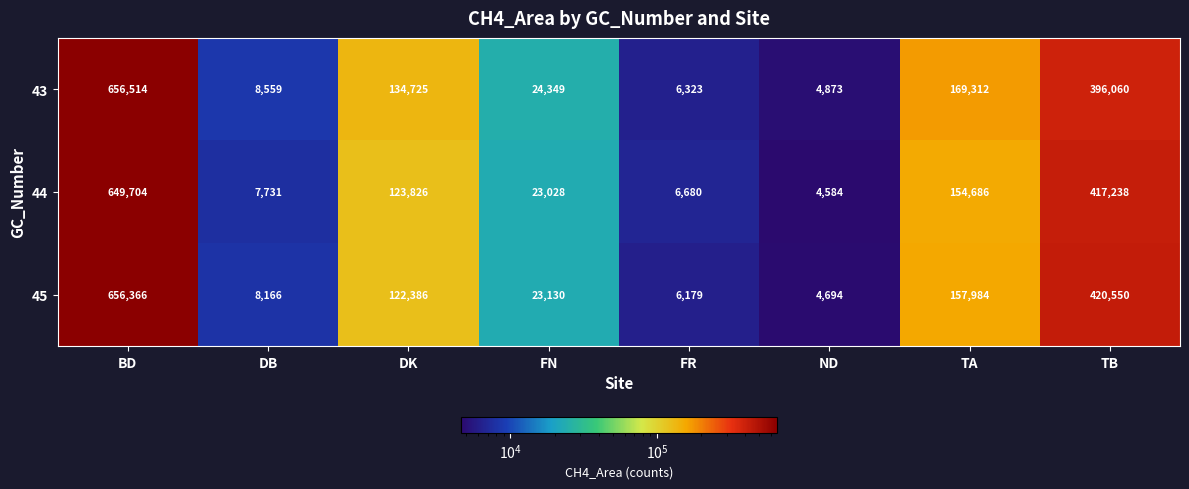

What is the difference between the highest and lowest values at DK?

12339